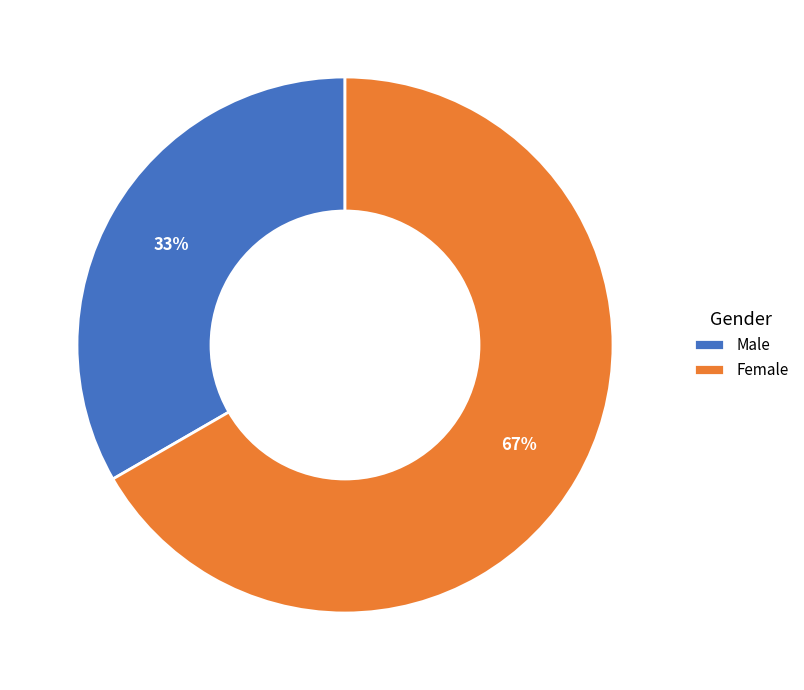

What percentage is the Female slice, to the nearest percent?

67%